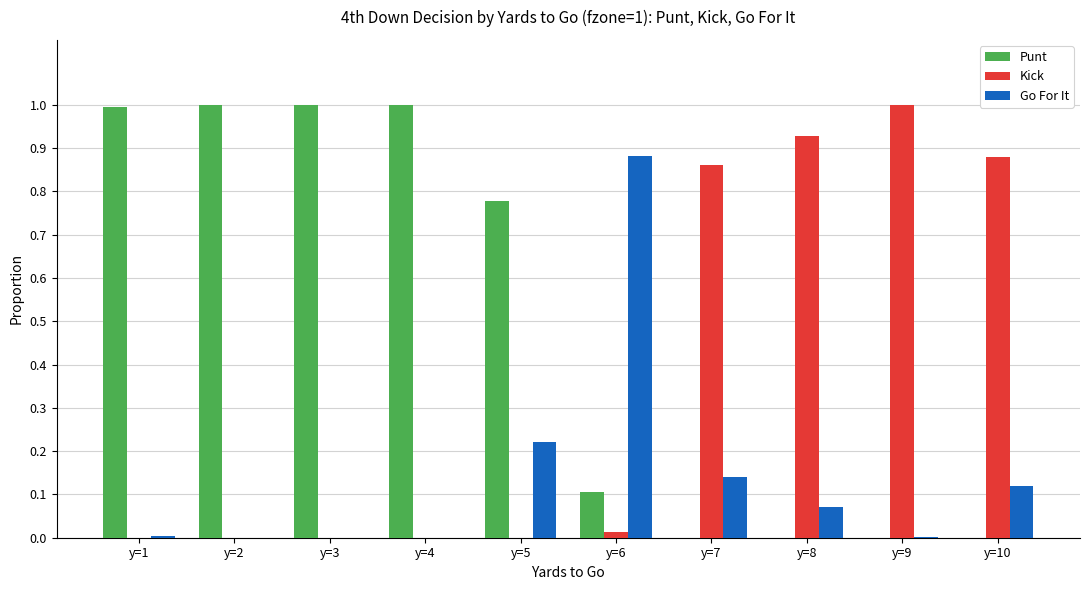

How many series are shown in this chart?

3